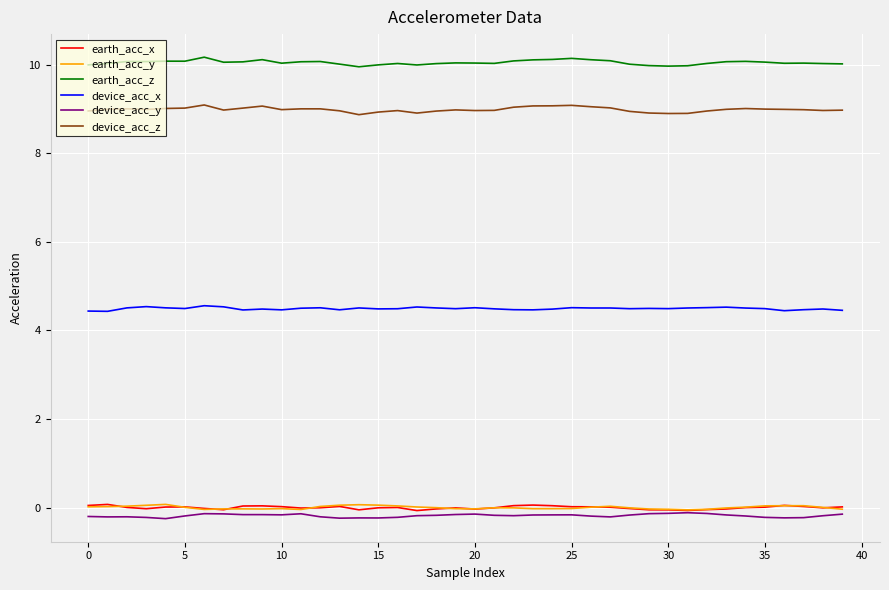

What is the maximum value for device_acc_x?

4.6